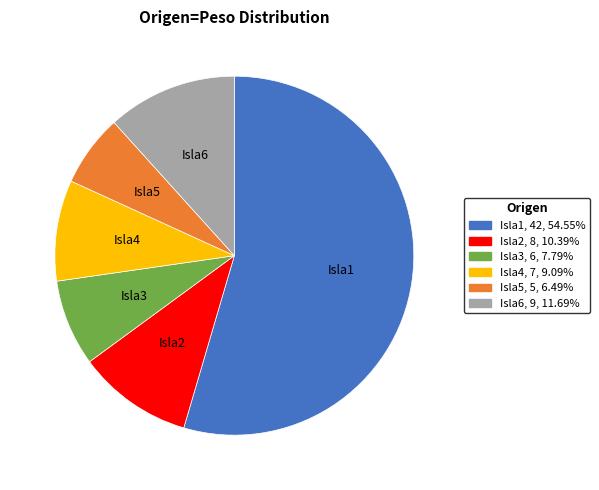

How many slices are in this pie chart?

6